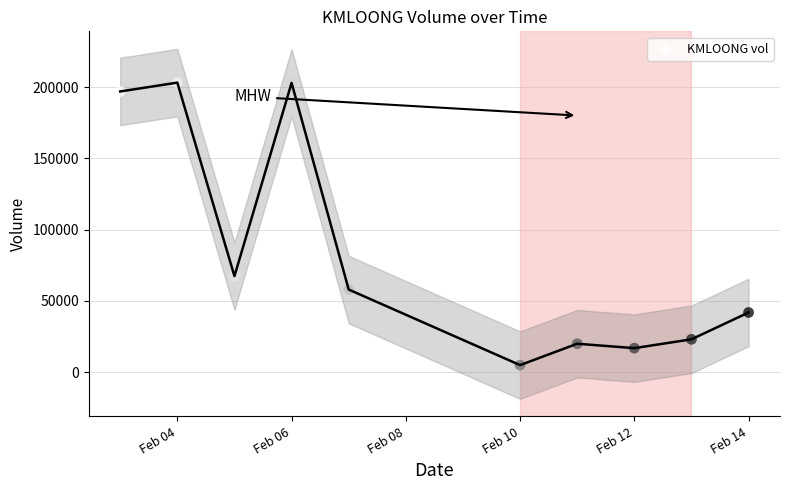

What Y value in the scatter plot is closest to 104050?

67400